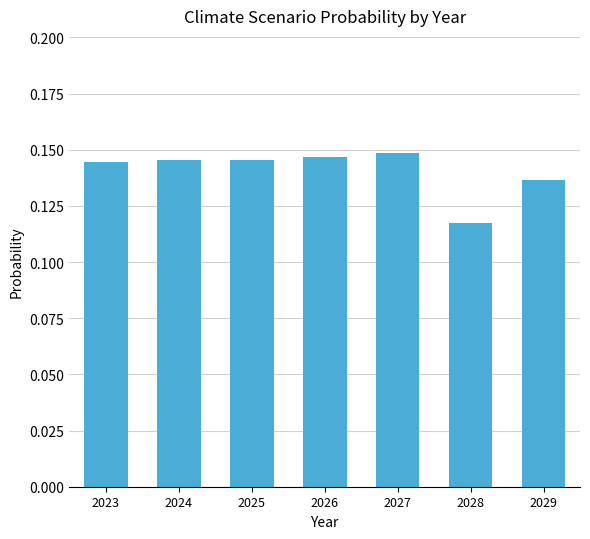

Which label corresponds to the largest value in the chart?

2027